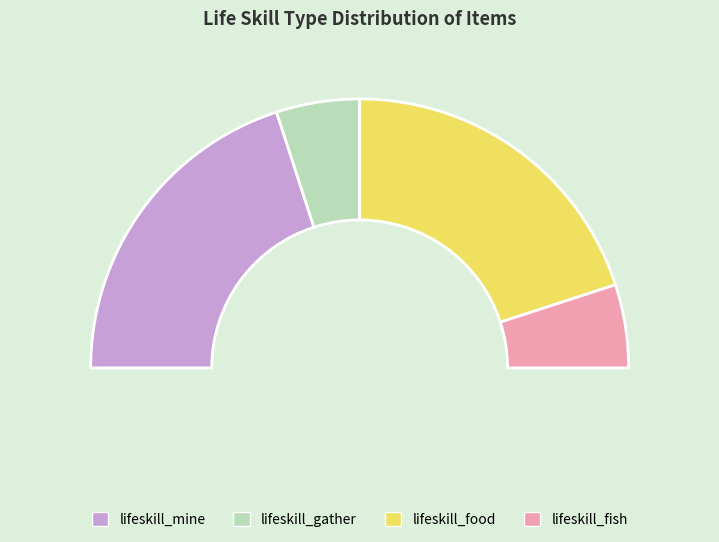

Which has a higher value, lifeskill_mine or lifeskill_gather?

lifeskill_mine